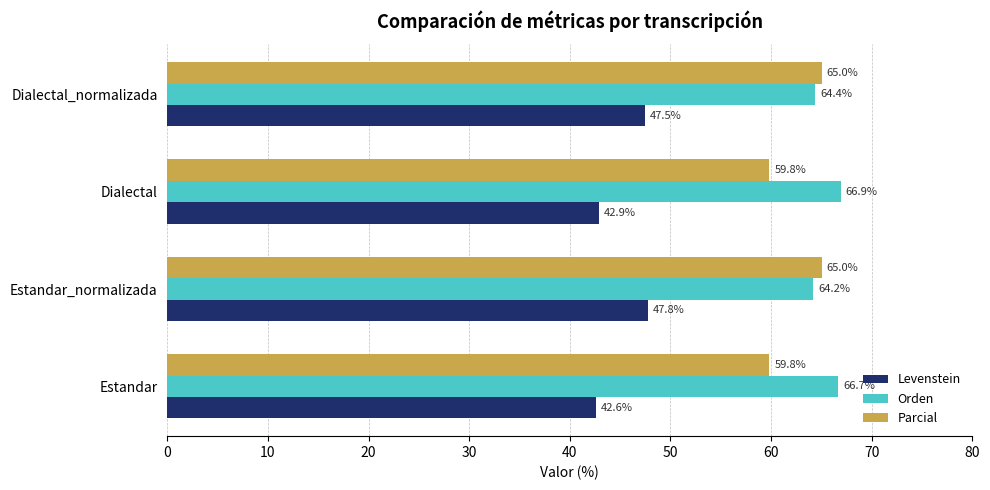

Which series has the widest spread of values?

Parcial